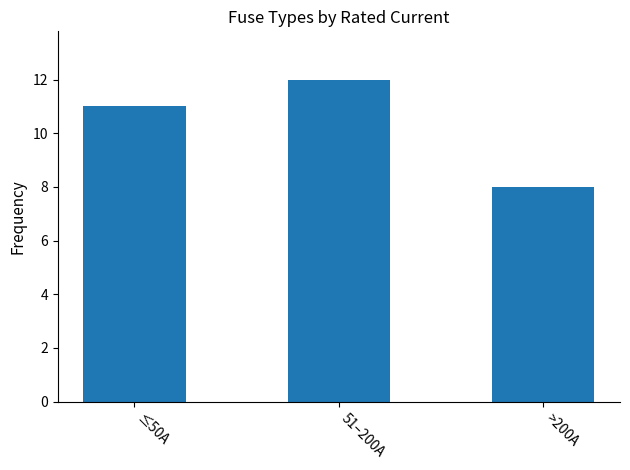

List the labels in order of value, smallest first.

>200A, ≤50A, 51–200A